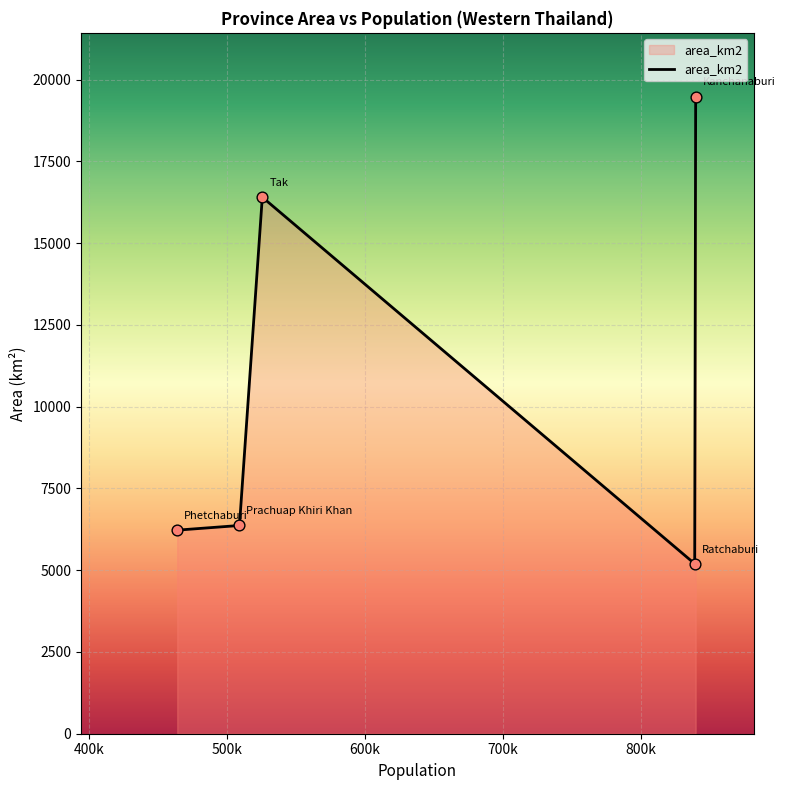

What is the difference between the maximum and minimum values?

14286.7